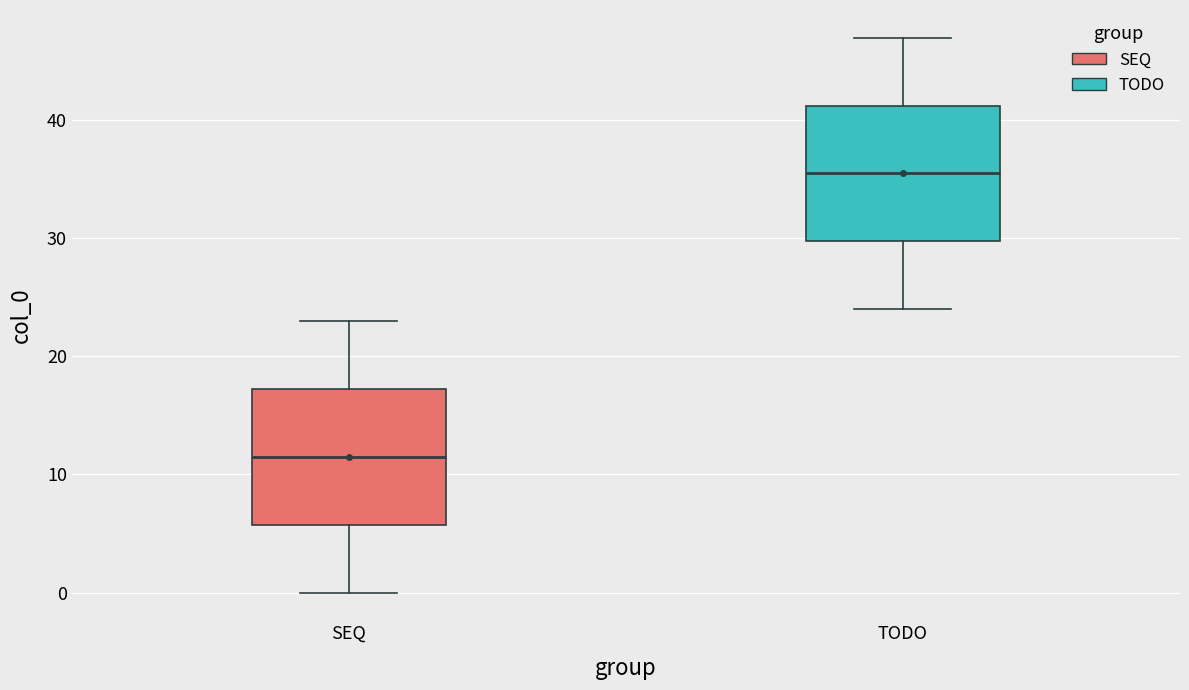

Which box has the highest median line?

TODO